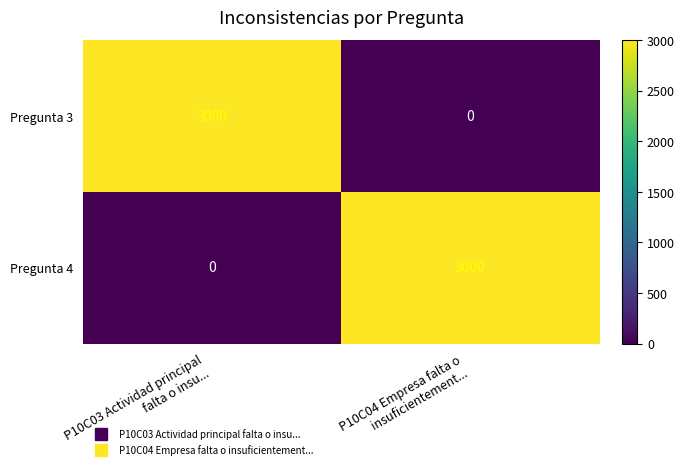

What is the greatest value displayed?

3000